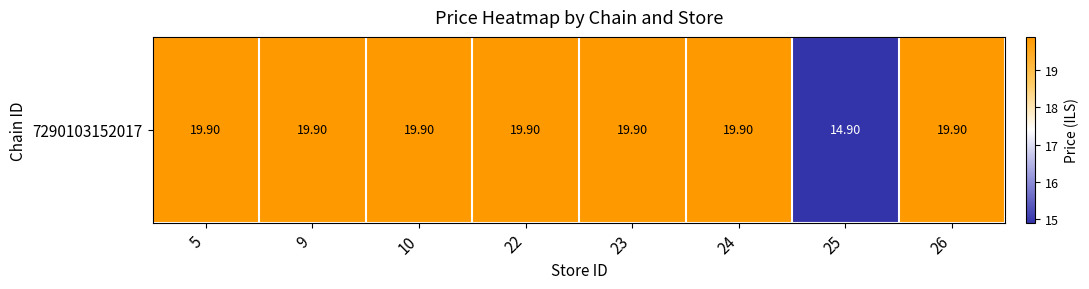

List the labels in order of value, largest first.

5, 9, 10, 22, 23, 24, 26, 25